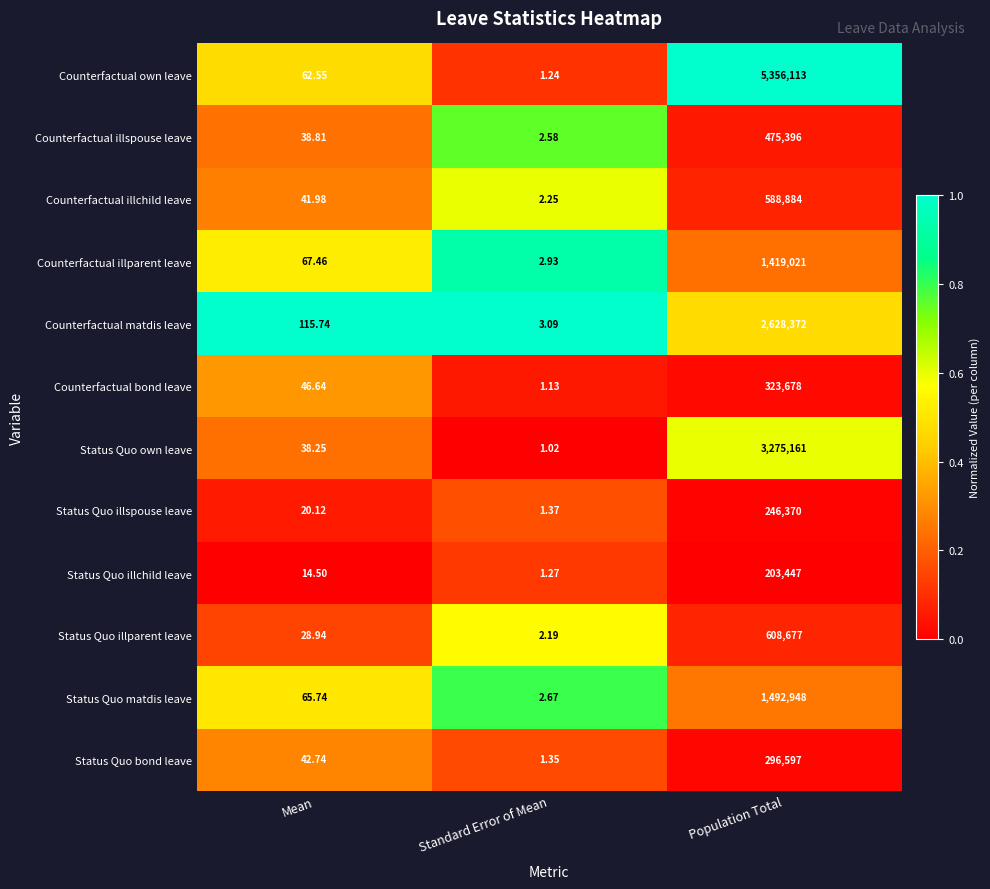

At which label does Counterfactual illchild leave reach its peak?

Population Total